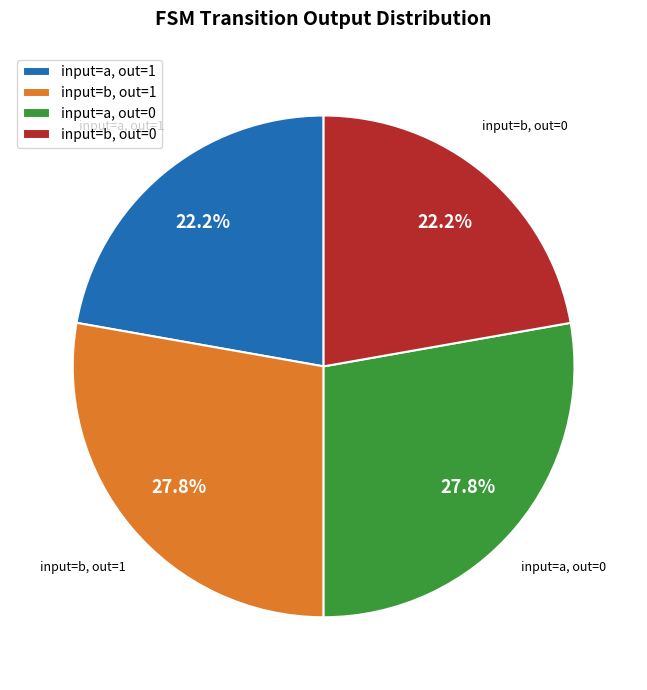

Is there any slice that represents more than half of the pie?

No